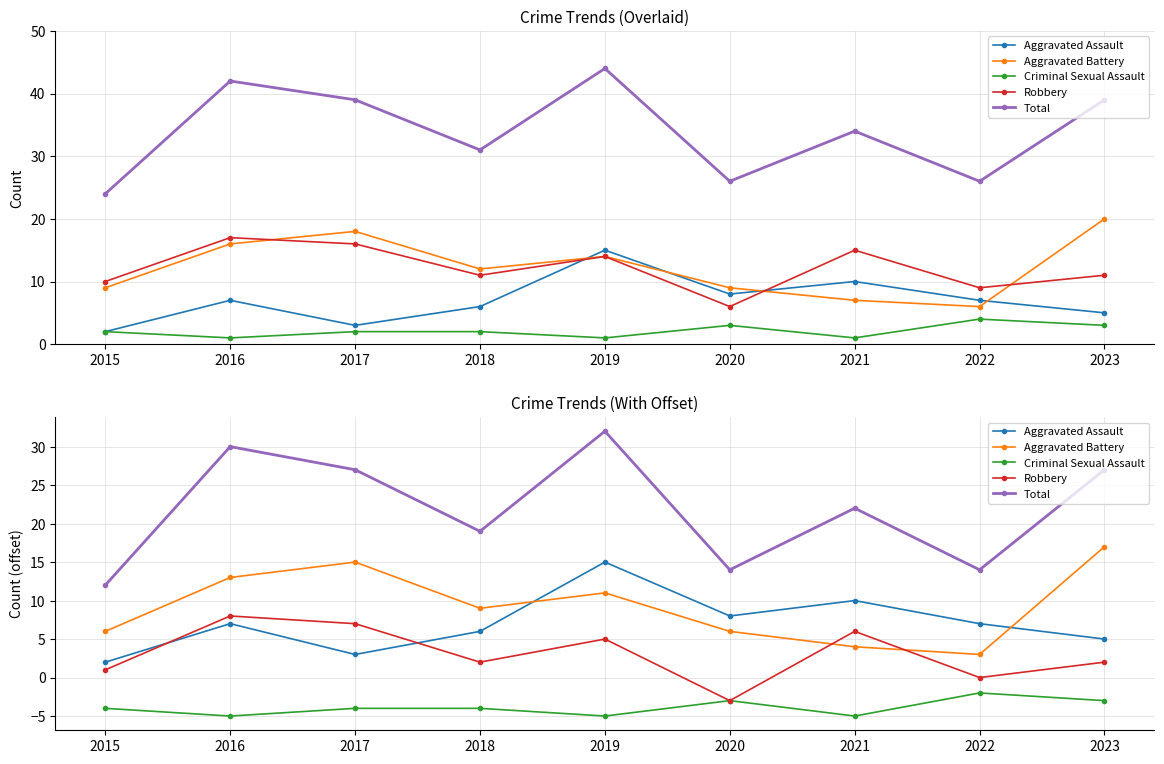

Which series has the widest spread of values?

Total